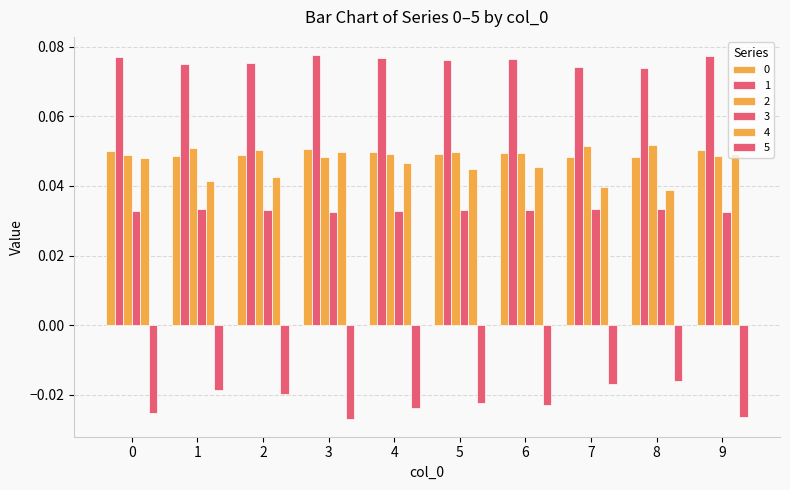

What is the maximum value for 1?

0.1